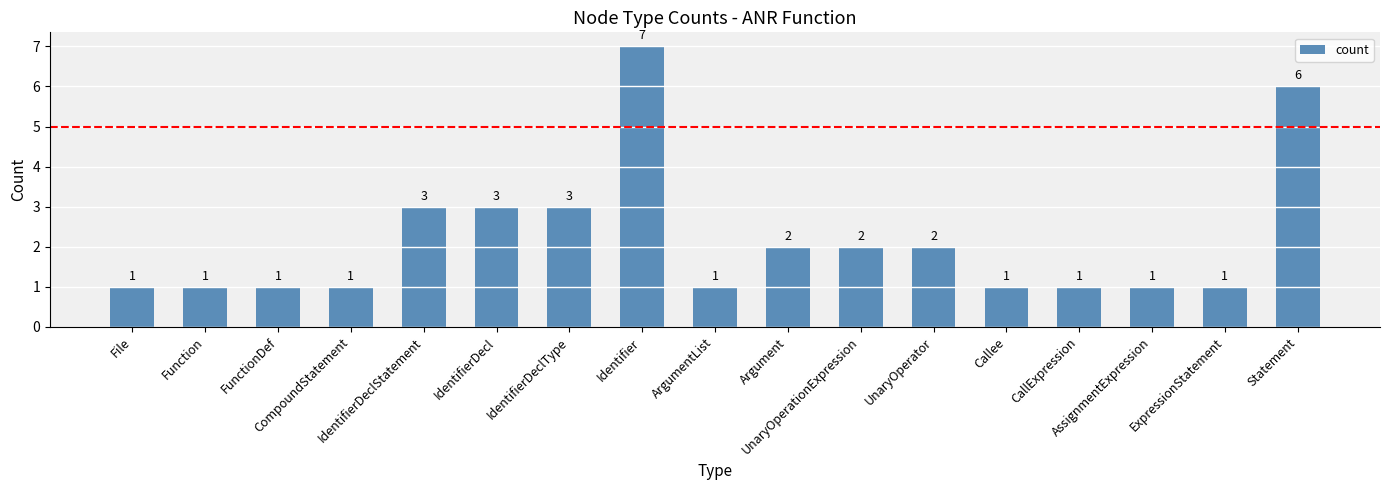

Reading right to left, list all the values displayed in this chart.

Statement=6	ExpressionStatement=1	AssignmentExpression=1	CallExpression=1	Callee=1	UnaryOperator=2	UnaryOperationExpression=2	Argument=2	ArgumentList=1	Identifier=7	IdentifierDeclType=3	IdentifierDecl=3	IdentifierDeclStatement=3	CompoundStatement=1	FunctionDef=1	Function=1	File=1